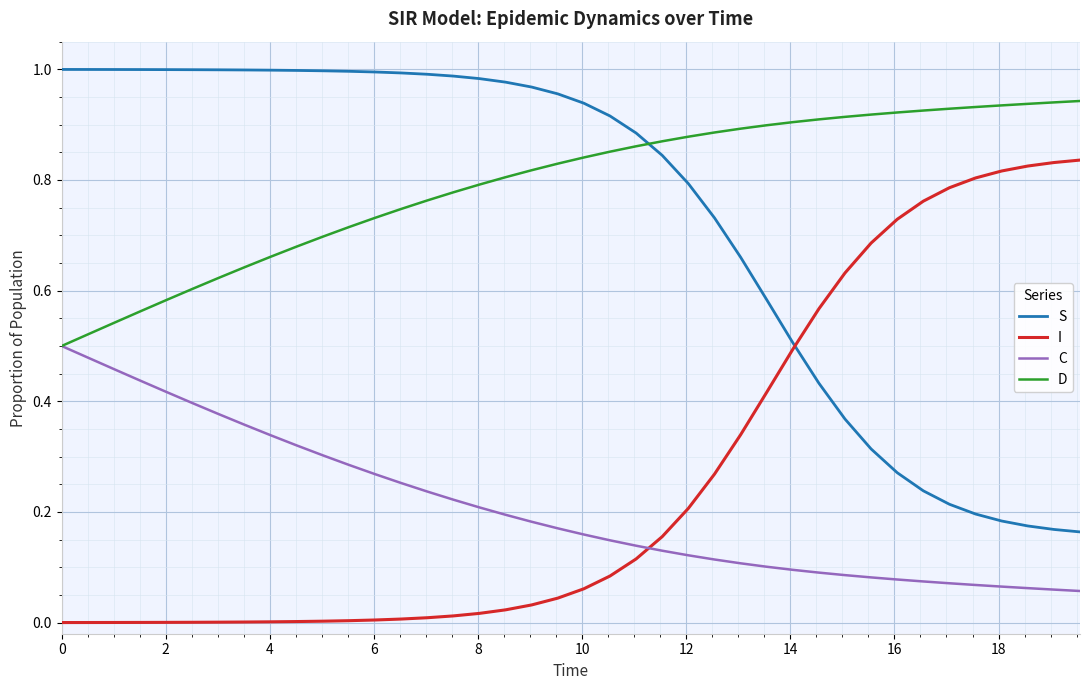

True or false: D and I intersect in this chart.

False